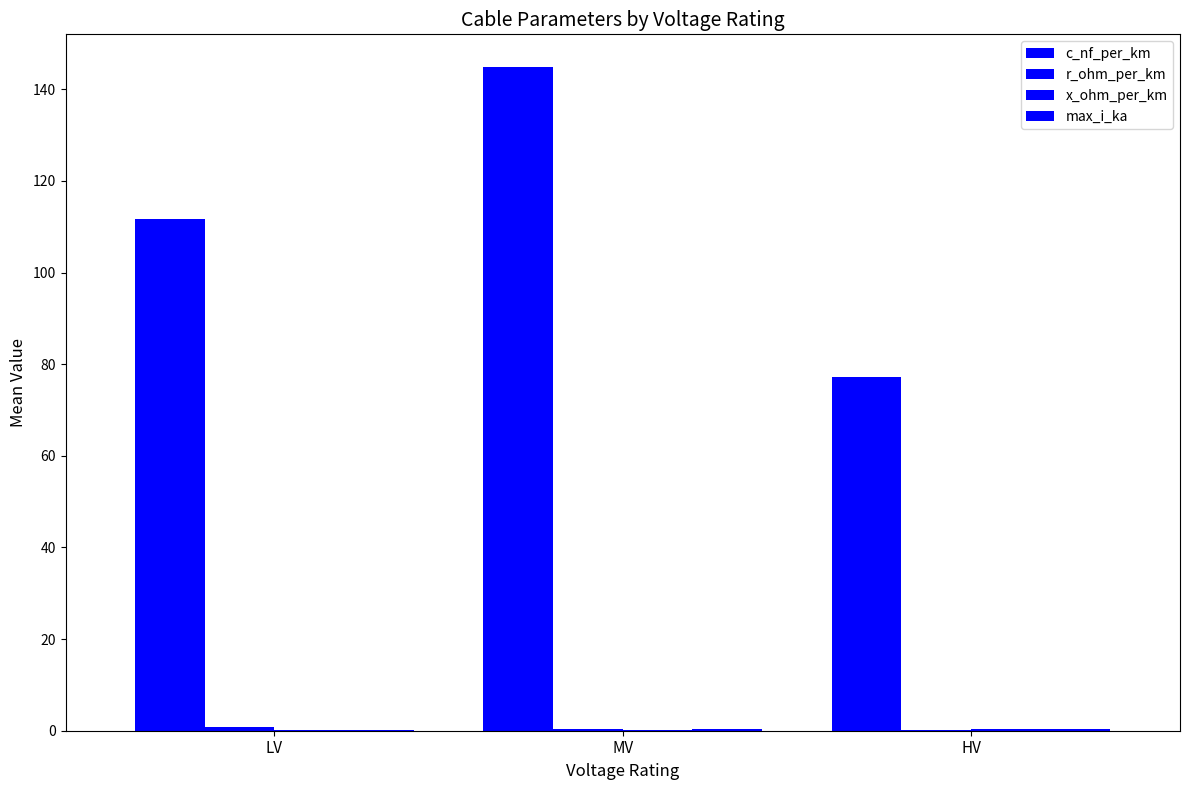

List the labels in order of max_i_ka value, largest first.

HV, MV, LV